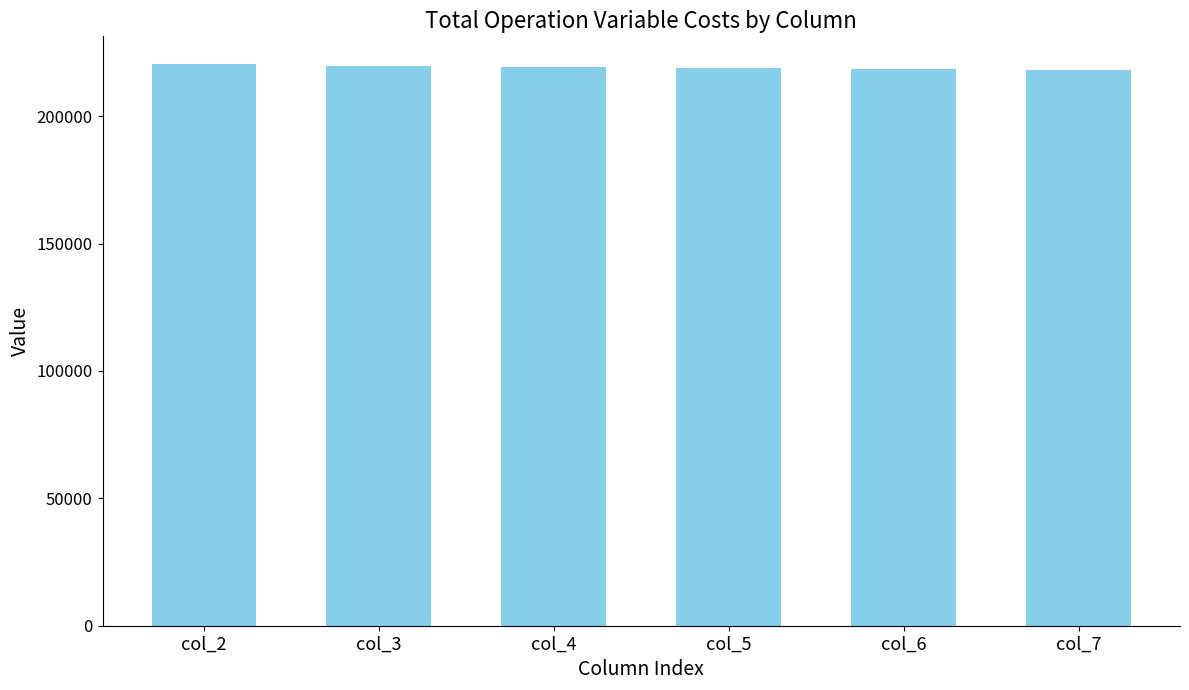

What is the smallest value displayed?

218002.8